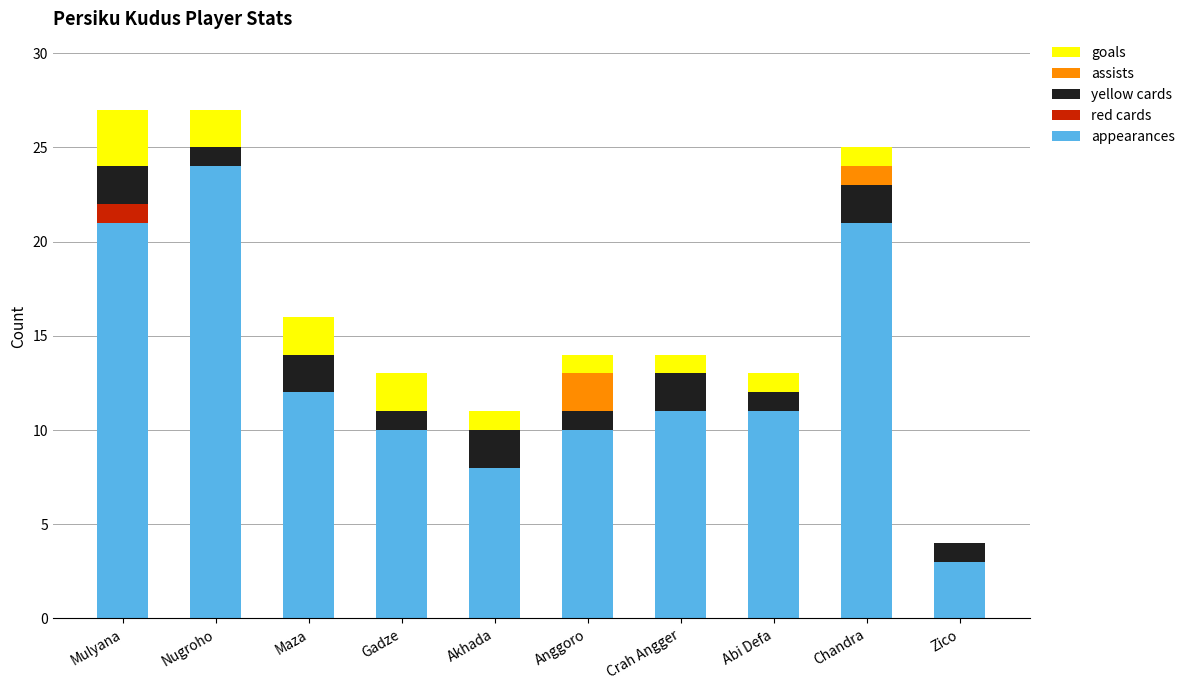

What is the total value across all series at Gadze?

13